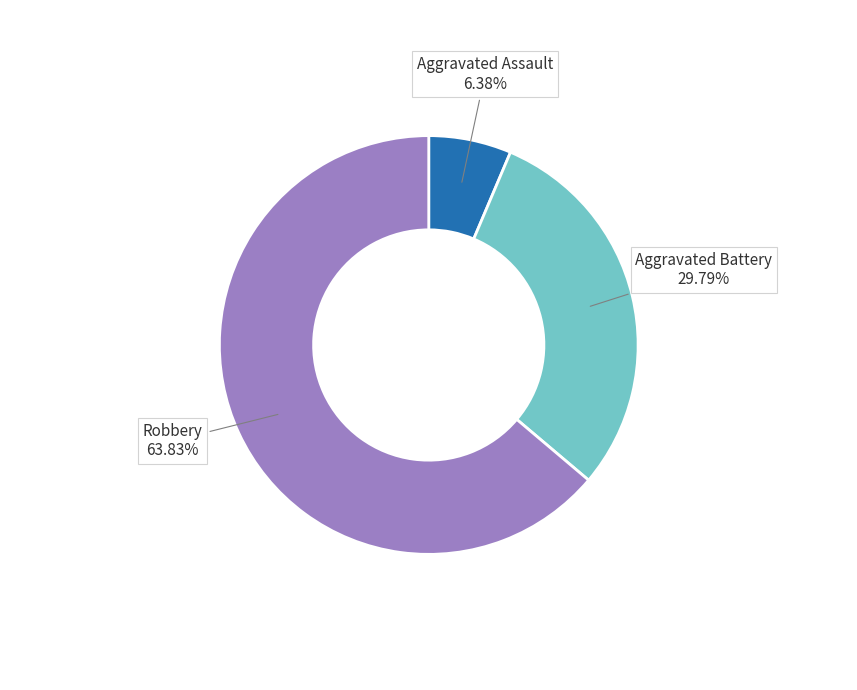

Which category has the smallest portion of the pie?

Aggravated Assault